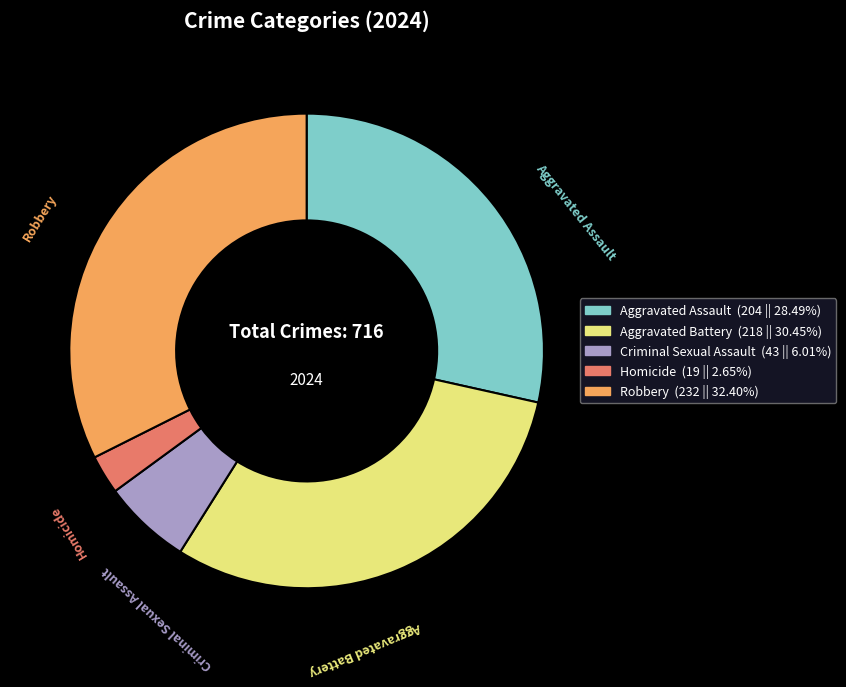

Is the sum of Robbery and Aggravated Assault greater than half?

Yes